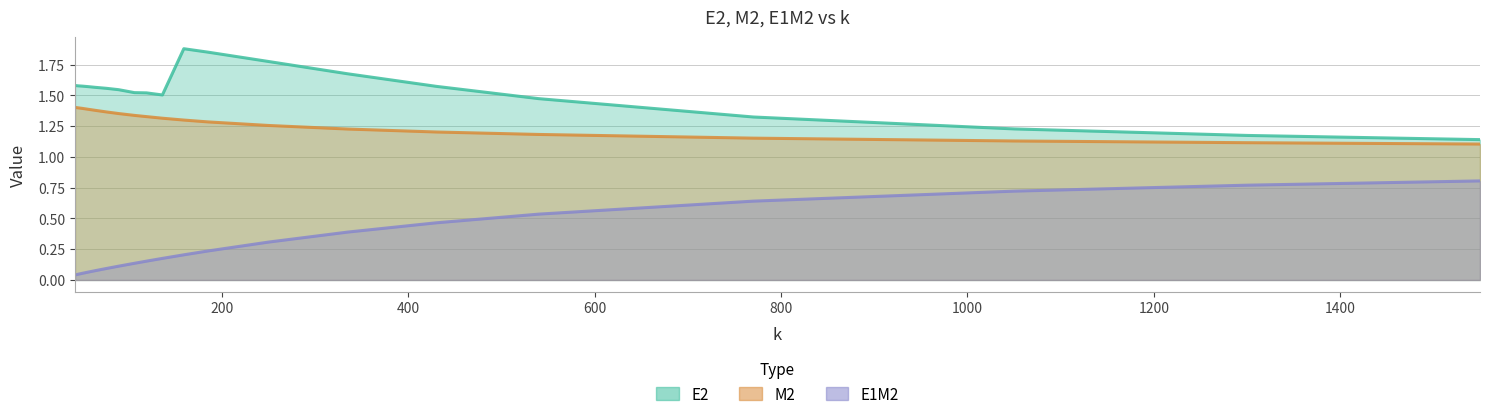

What value does the E2 series have at 89?

1.5